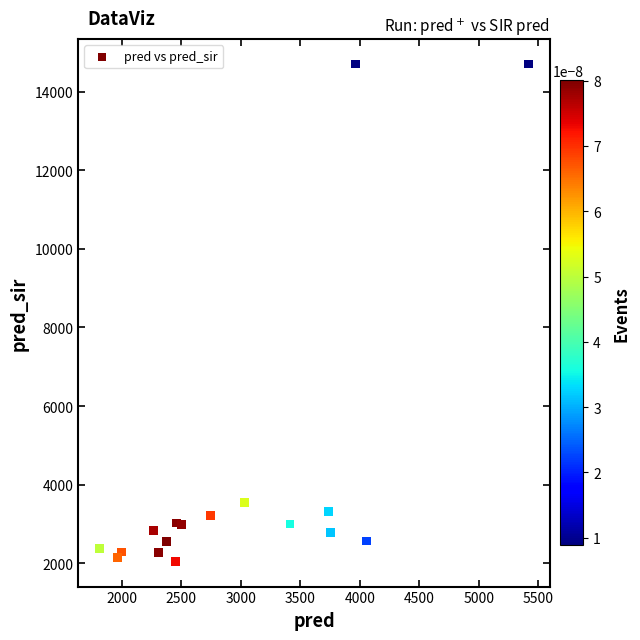

What Y value in the scatter plot is closest to 8372?

3547.0